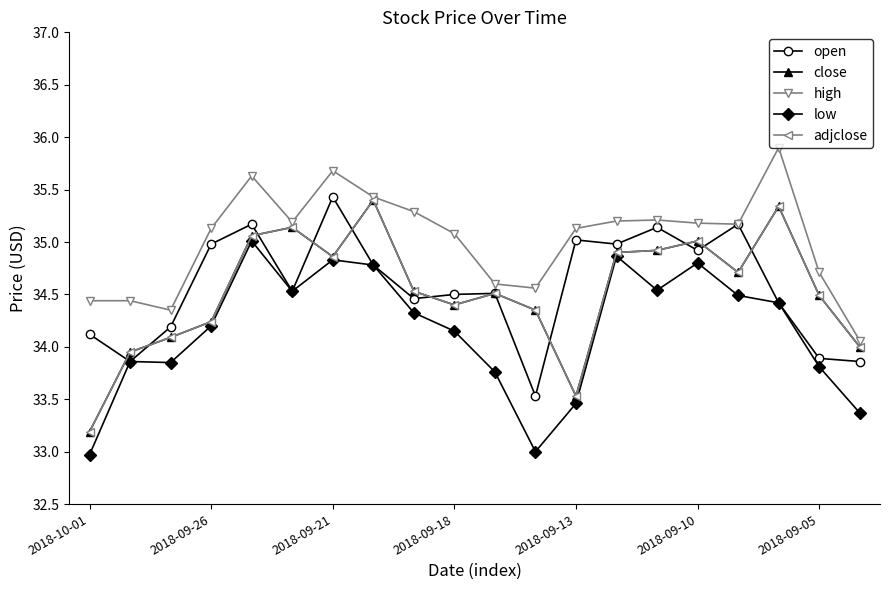

What is the average value of the close series?

34.5